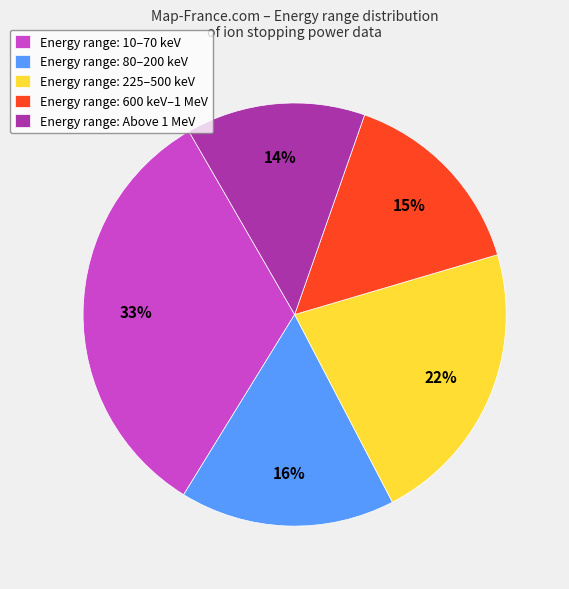

Does Energy range: 80–200 keV account for over 50% of the chart?

No